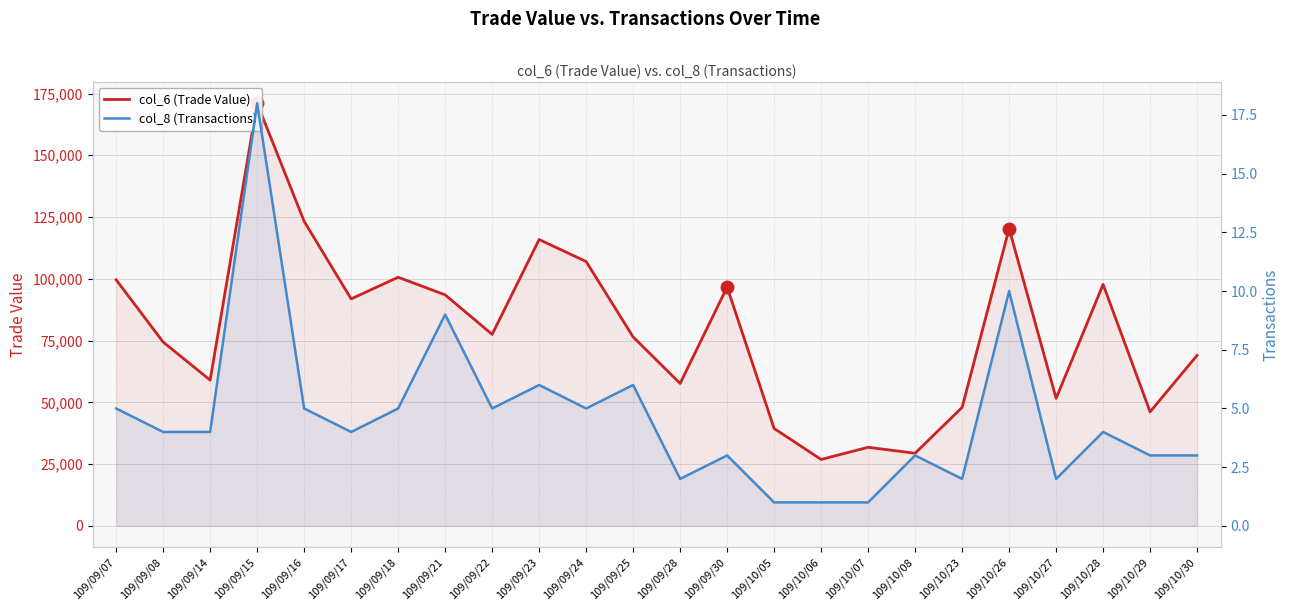

Which series has the largest total across all categories?

col_6 (Trade Value)